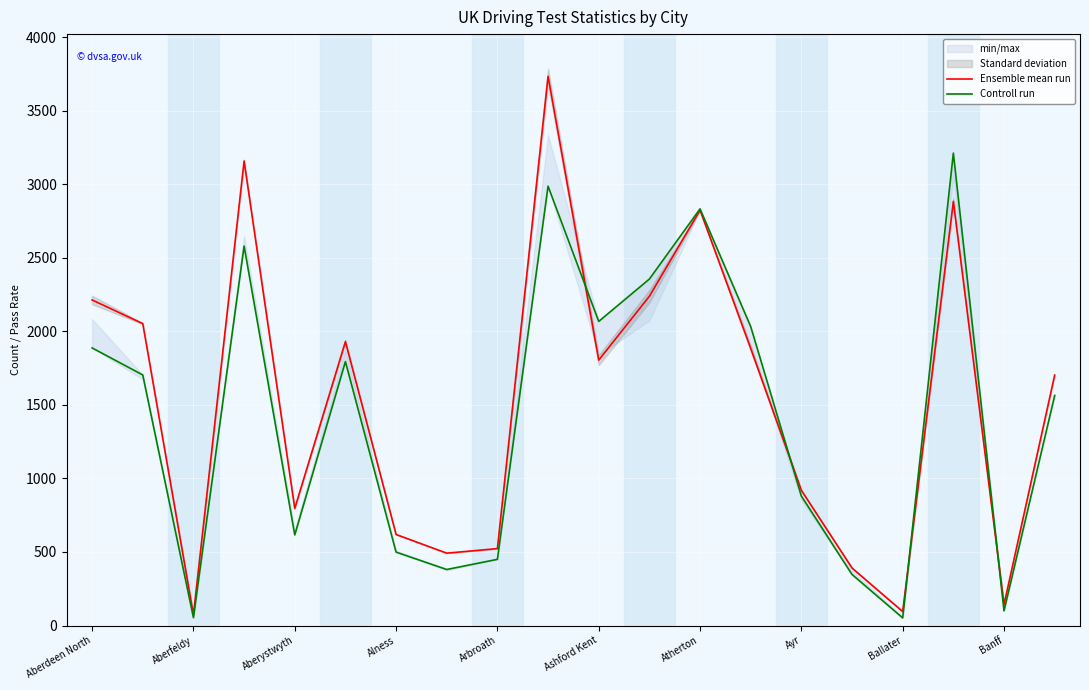

What is the difference between the second highest and minimum values in the Controll run series?

2934